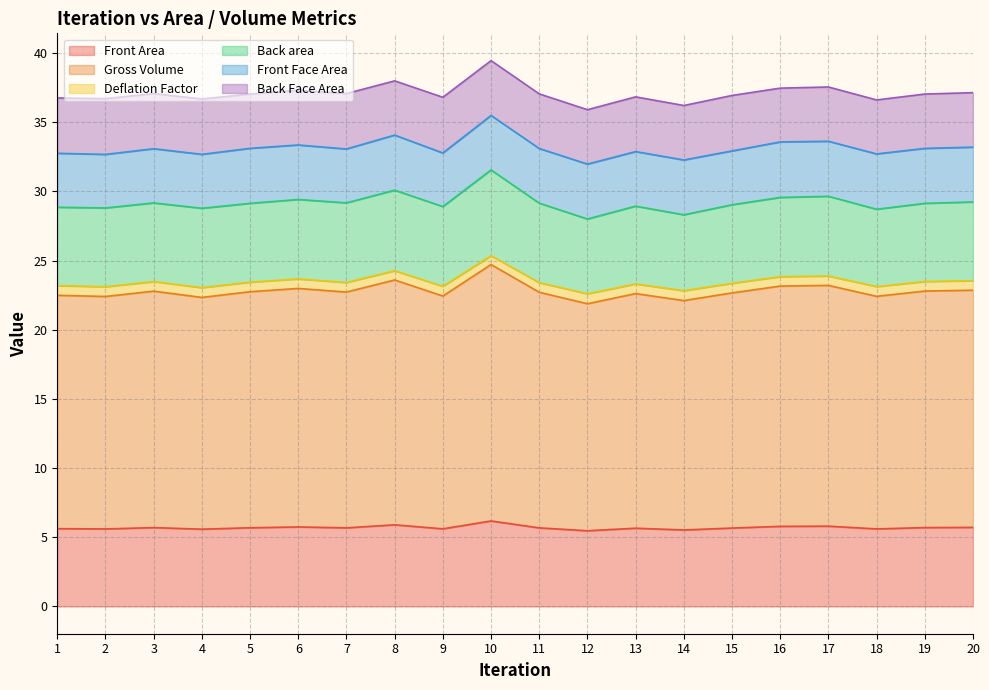

In Gross Volume, how many points are lower than both neighbors (excluding endpoints)?

7